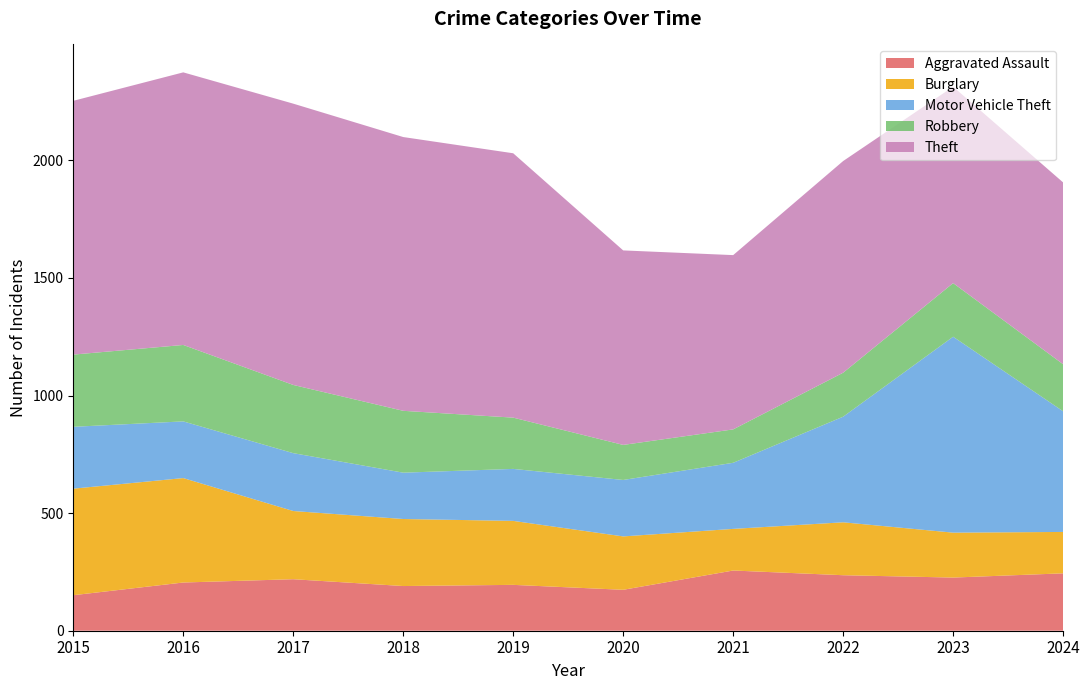

Reading right to left, extract all data points from this chart.

Aggravated Assault: 2024=244	2023=226	2022=236	2021=256	2020=174	2019=195	2018=190	2017=219	2016=205	2015=151
Burglary: 2024=176	2023=191	2022=225	2021=177	2020=227	2019=272	2018=285	2017=290	2016=444	2015=453
Motor Vehicle Theft: 2024=513	2023=833	2022=449	2021=281	2020=240	2019=221	2018=197	2017=246	2016=241	2015=263
Robbery: 2024=200	2023=228	2022=187	2021=142	2020=149	2019=218	2018=263	2017=290	2016=325	2015=307
Theft: 2024=773	2023=835	2022=900	2021=741	2020=827	2019=1124	2018=1164	2017=1196	2016=1159	2015=1079